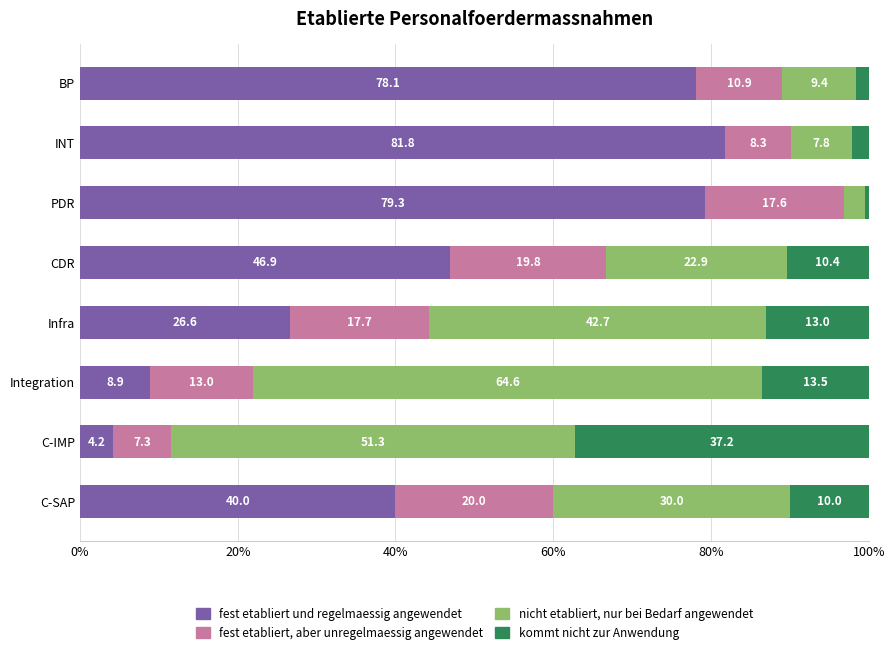

What is the lowest value of the fest etabliert und regelmaessig angewendet series?

4.2